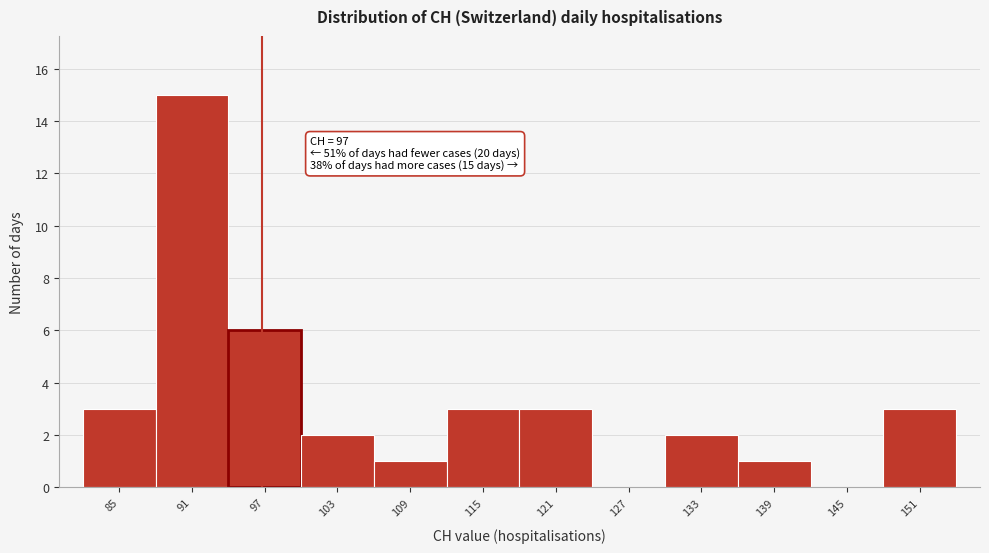

Reading left to right, what are all the values shown in this chart?

85=3	91=15	97=6	103=2	109=1	115=3	121=3	127=0	133=2	139=1	145=0	151=3